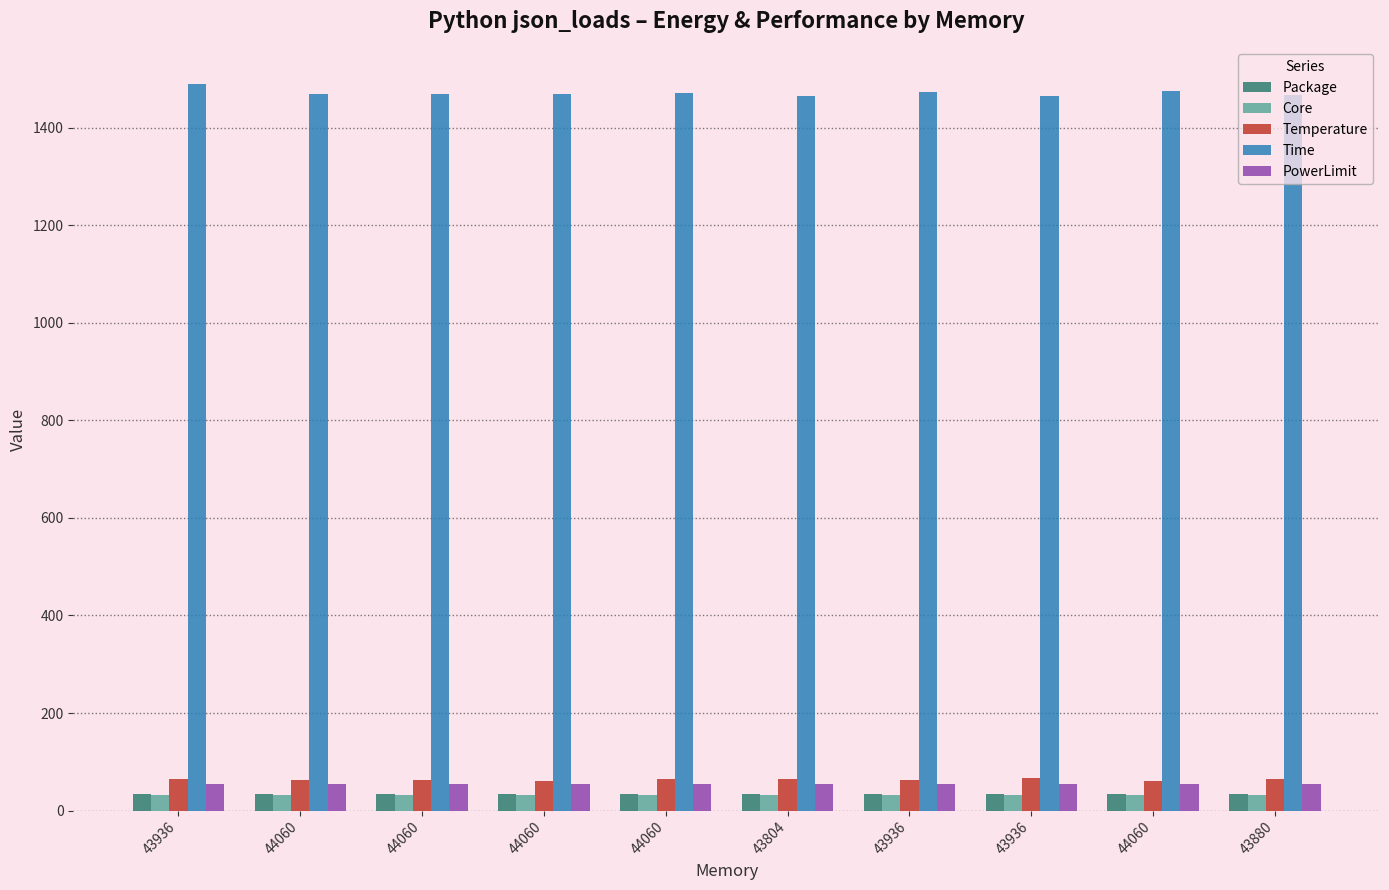

What is the difference between the maximum and minimum values in the Core series?

0.8